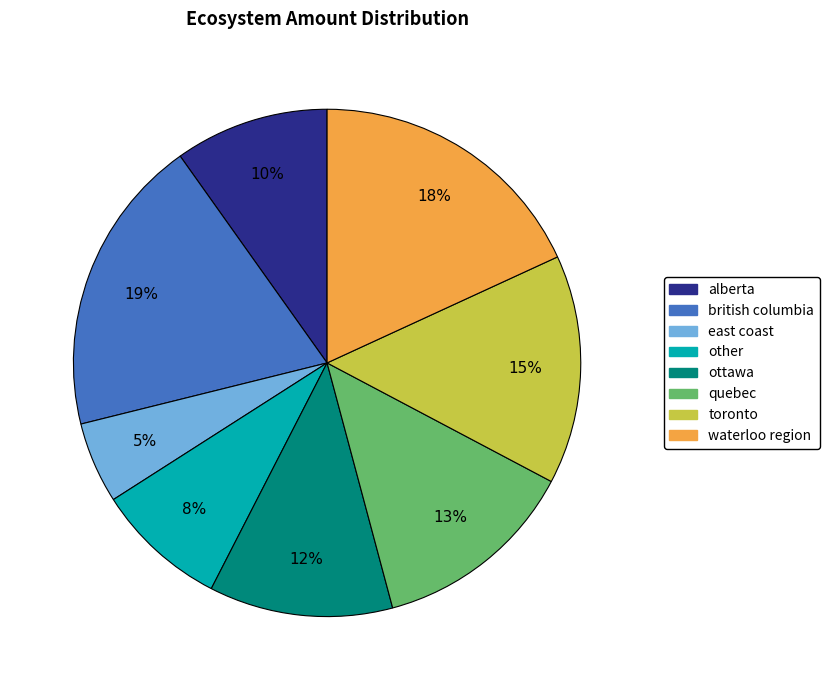

Does other account for over 50% of the chart?

No